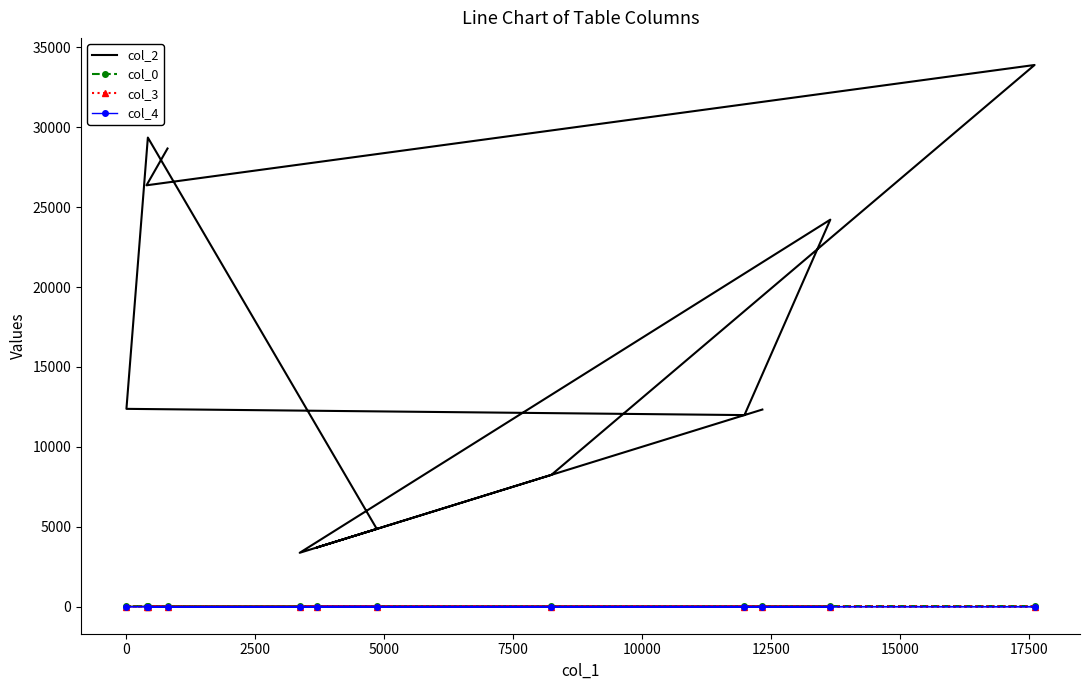

True or false: col_2 has a value of 55552 at 2500.

False